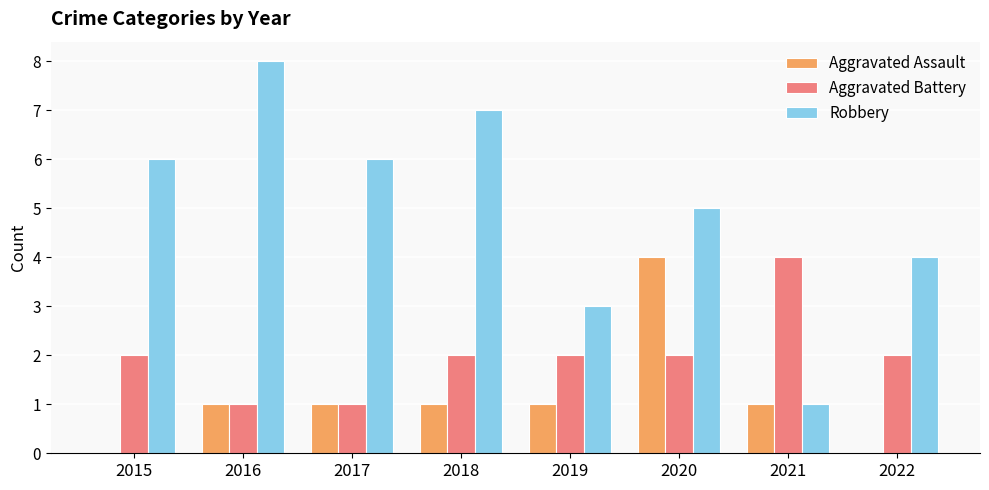

The Aggravated Battery series shows 2 at 2022. True or false?

True